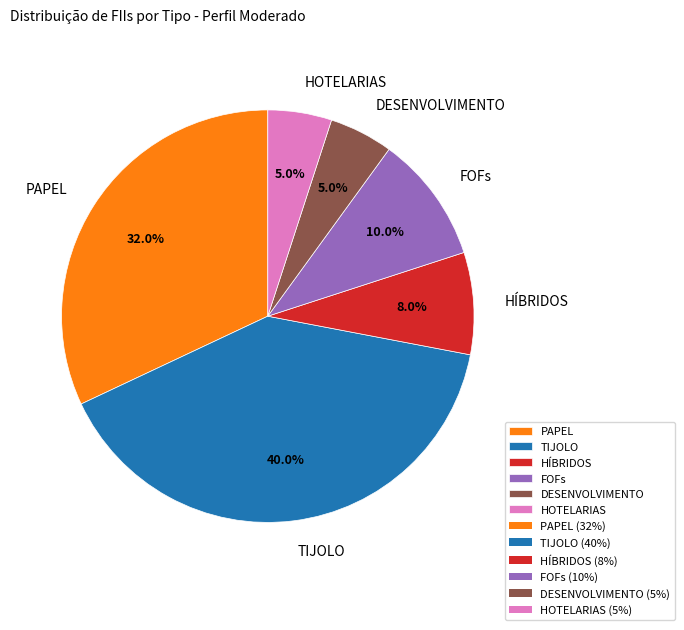

How many slices are in this pie chart?

6